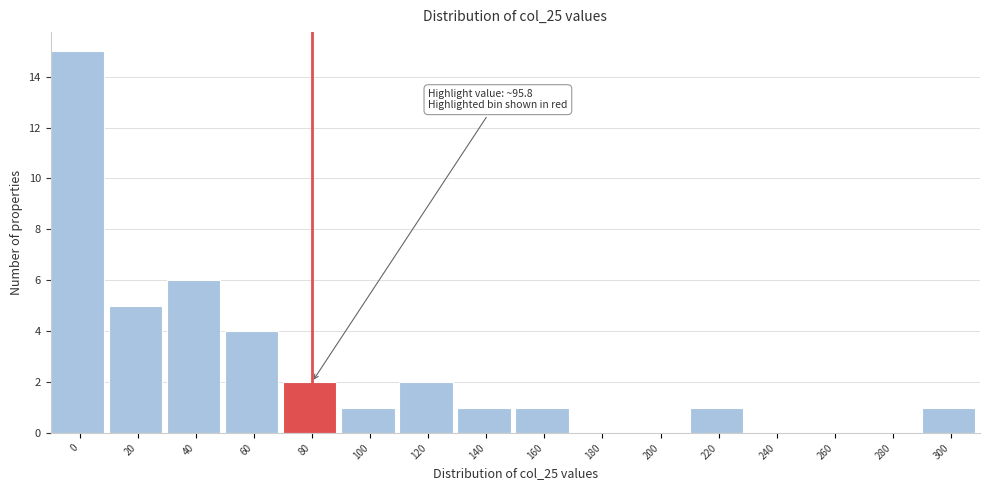

Reading left to right, transcribe all the data shown in this chart.

0=15	20=5	40=6	60=4	80=2	100=1	120=2	140=1	160=1	180=0	200=0	220=1	240=0	260=0	280=0	300=1